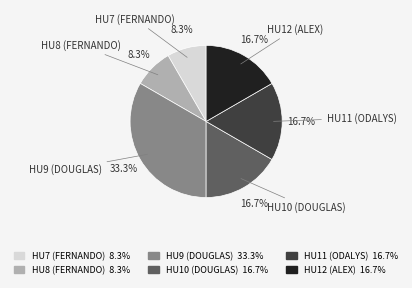

How much of the chart is everything except HU10 (DOUGLAS) 16.7%?

83.3%